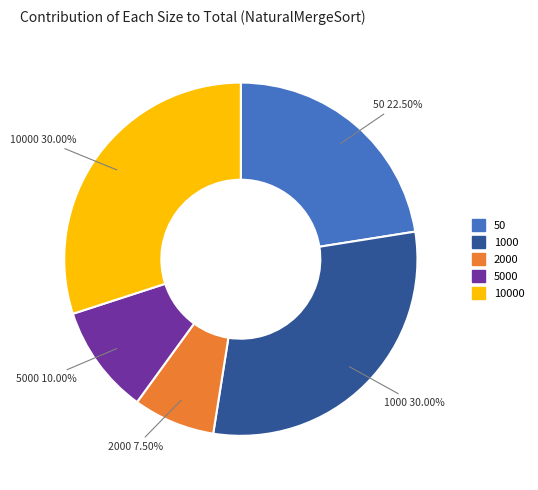

To the nearest percent, what is the average slice percentage?

20%